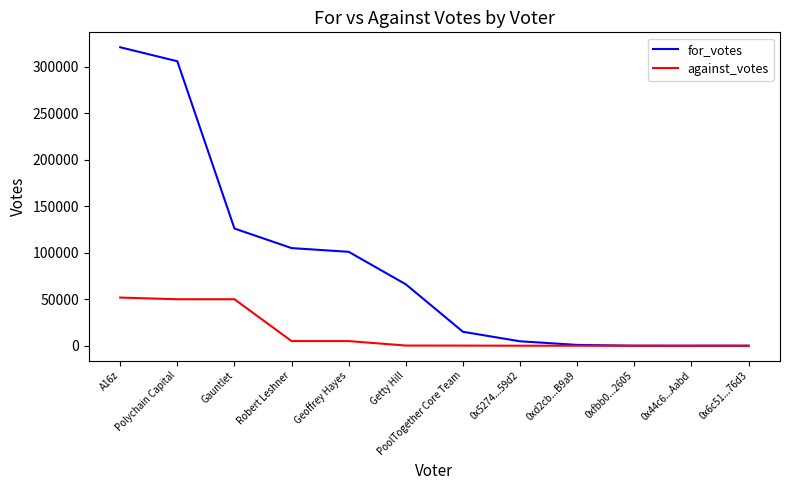

True or false: for_votes has a value of 55495.2 at Gauntlet.

False